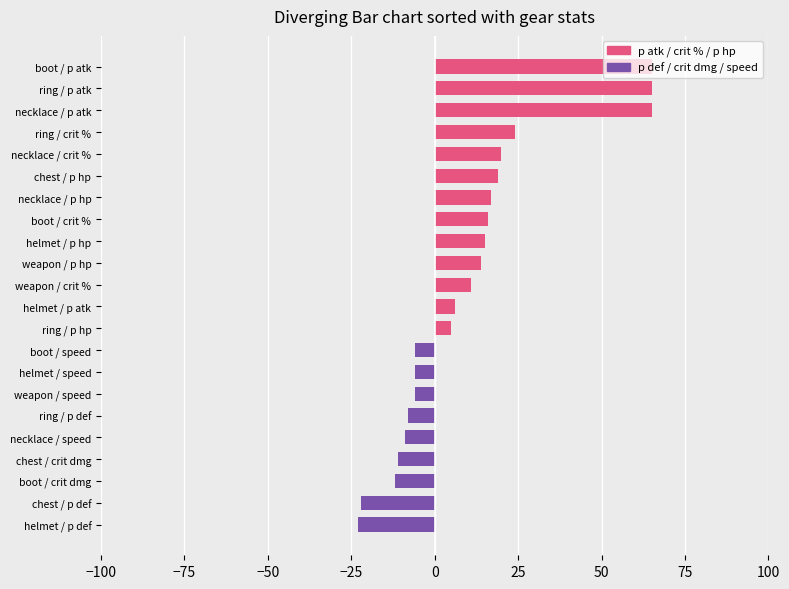

True or false: the data shows -23 at helmet / p def.

True